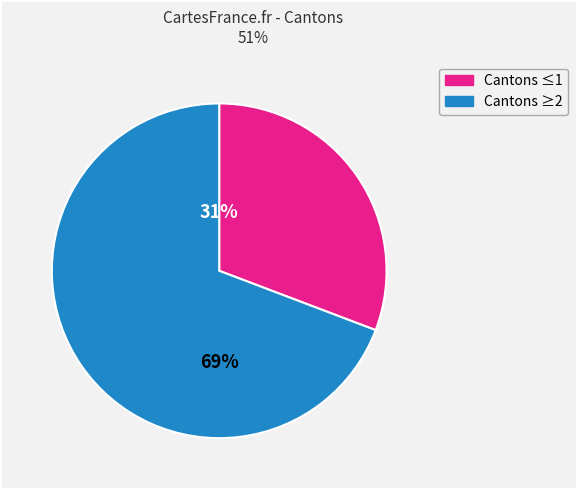

To the nearest percent, what is the average slice percentage?

50%